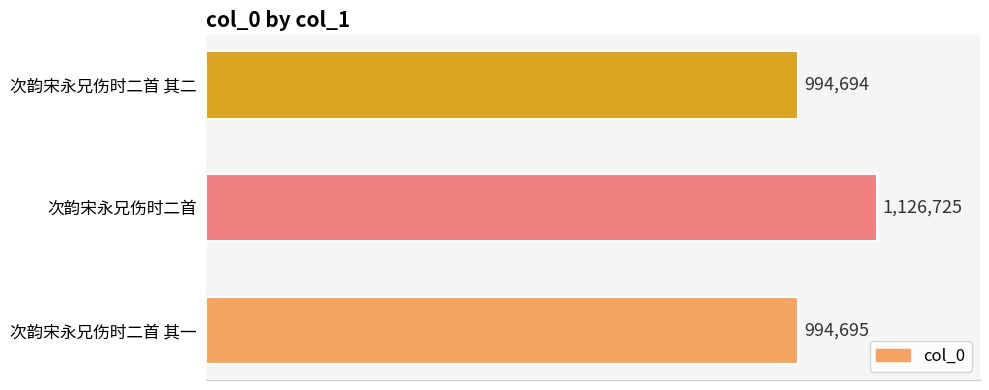

Does the chart contain any negative values?

No